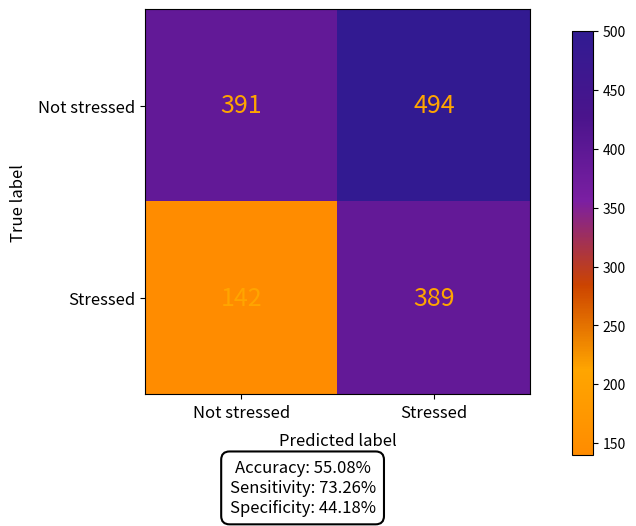

Reading left to right, extract all data points from this chart.

Not stressed: 391	494
Stressed: 142	389